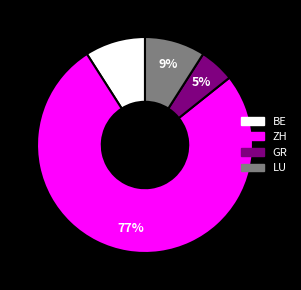

To the nearest percent, what is the average slice percentage?

25%